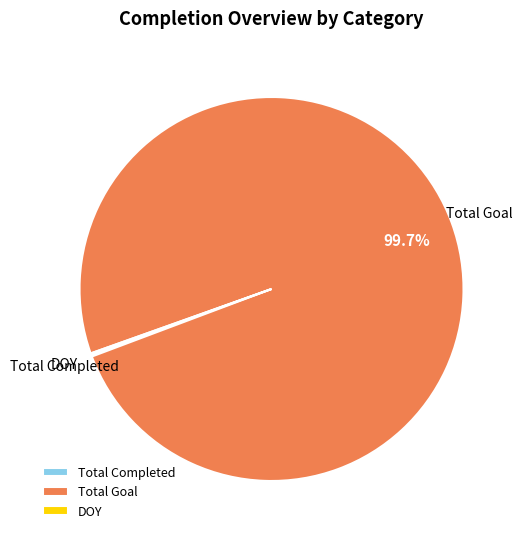

To the nearest percent, what is the average slice percentage?

33%